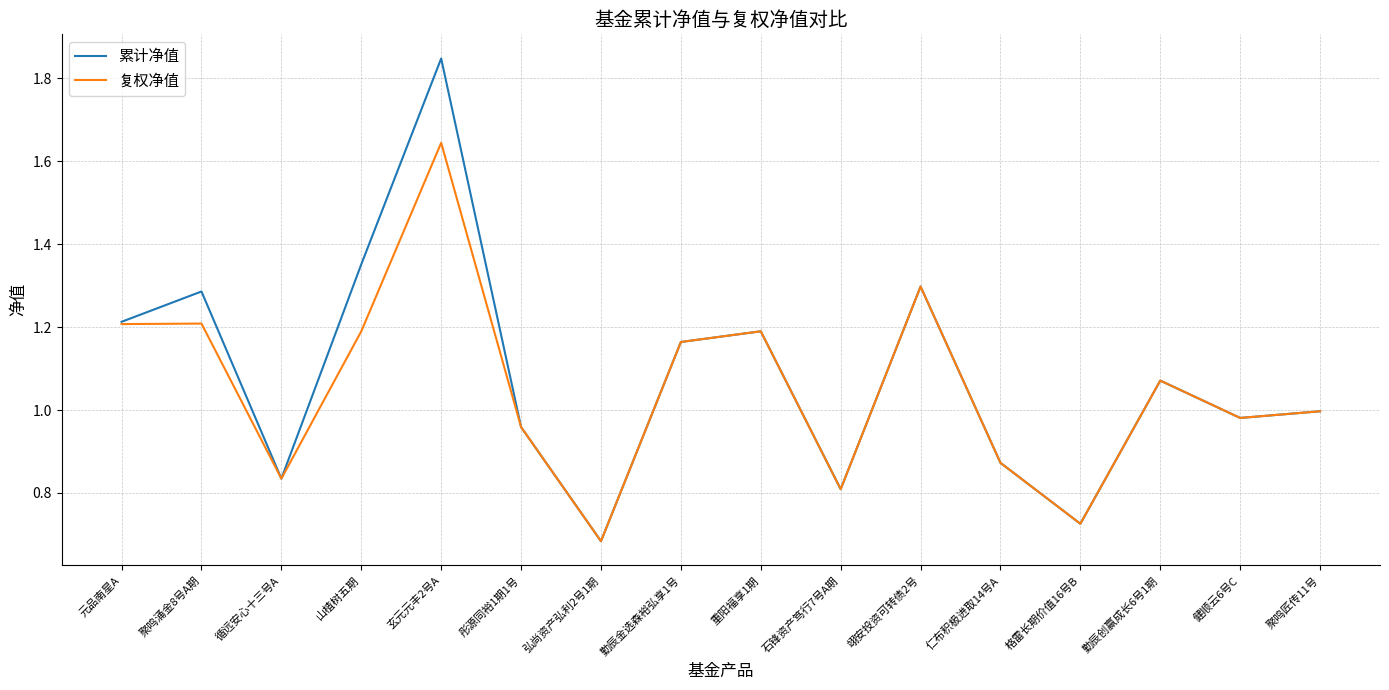

Which series has the largest range (max minus min)?

累计净值